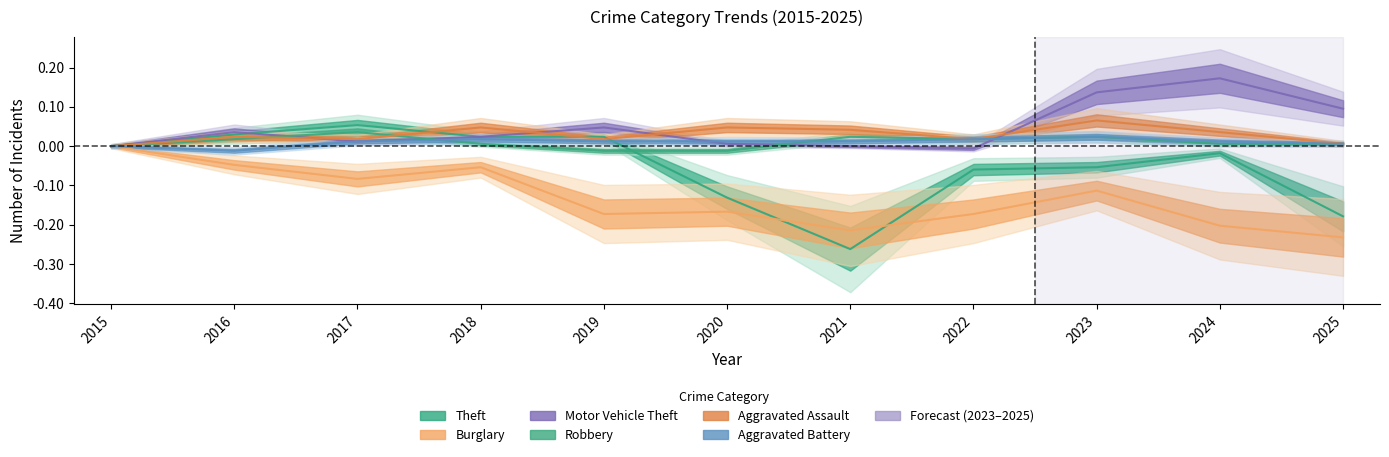

True or false: Burglary and Robbery intersect in this chart.

False